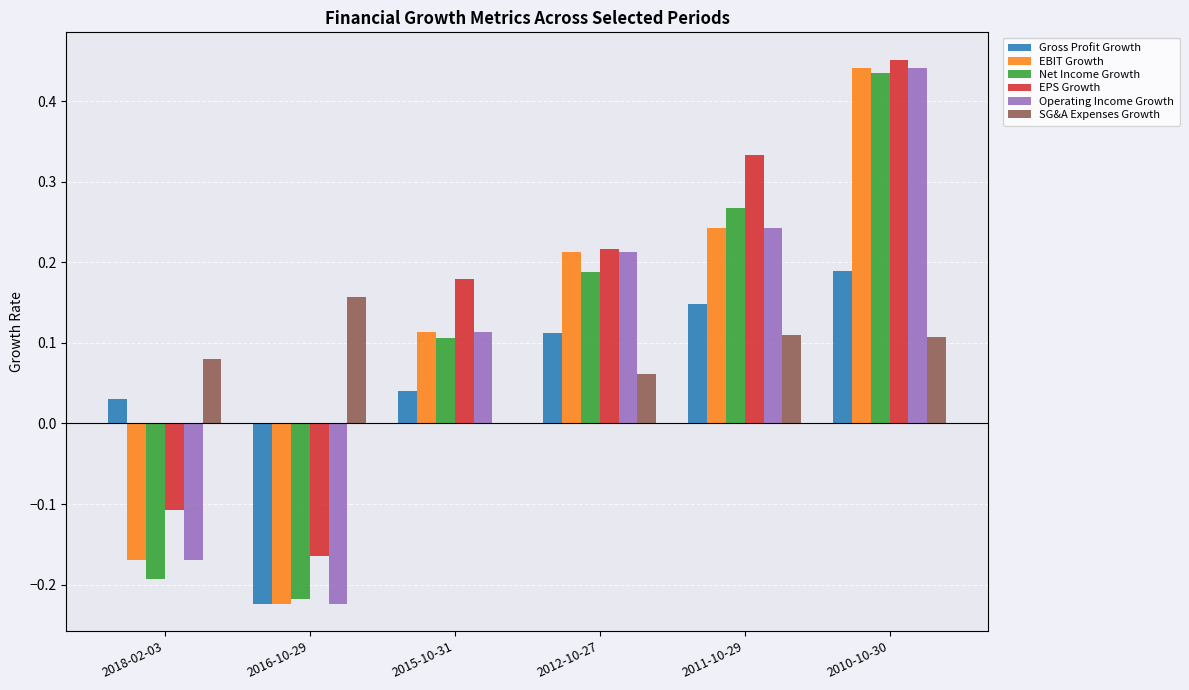

The value of Operating Income Growth at 2011-10-29 is 0.4. True or false?

False